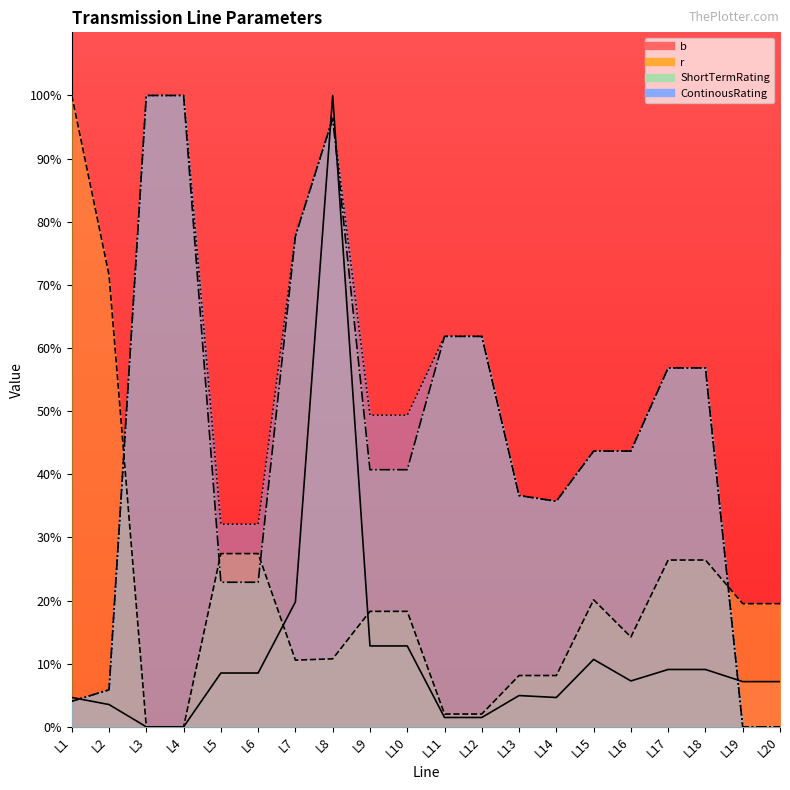

How many lines are shown in the chart?

4